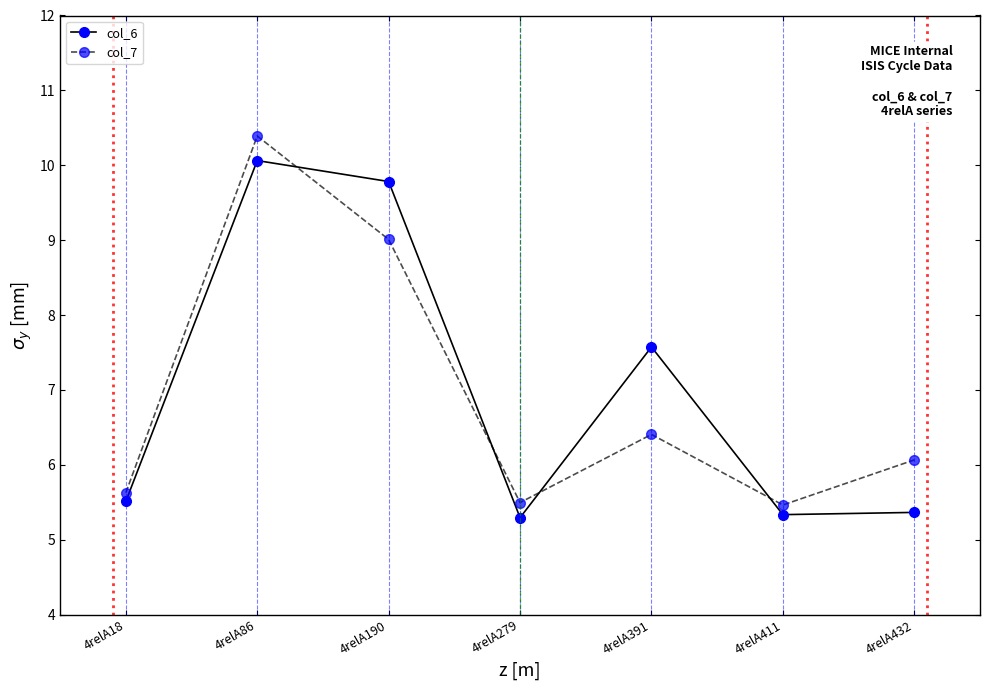

Rank the series at 4relA190 from highest to lowest value.

col_6, col_7